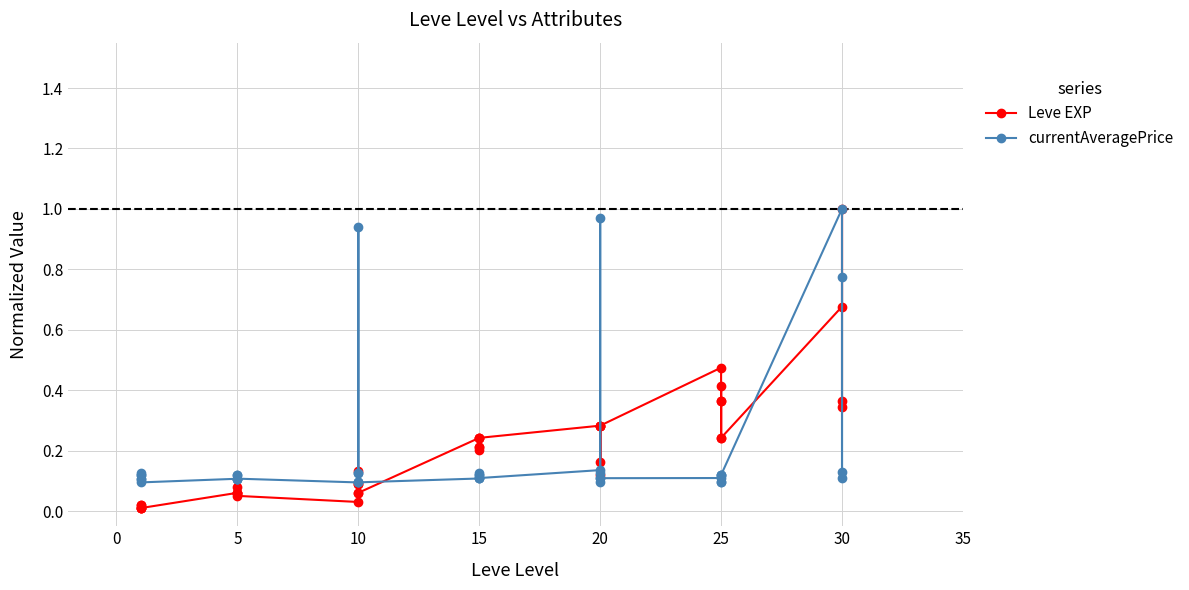

Count the number of categories in the chart.

40